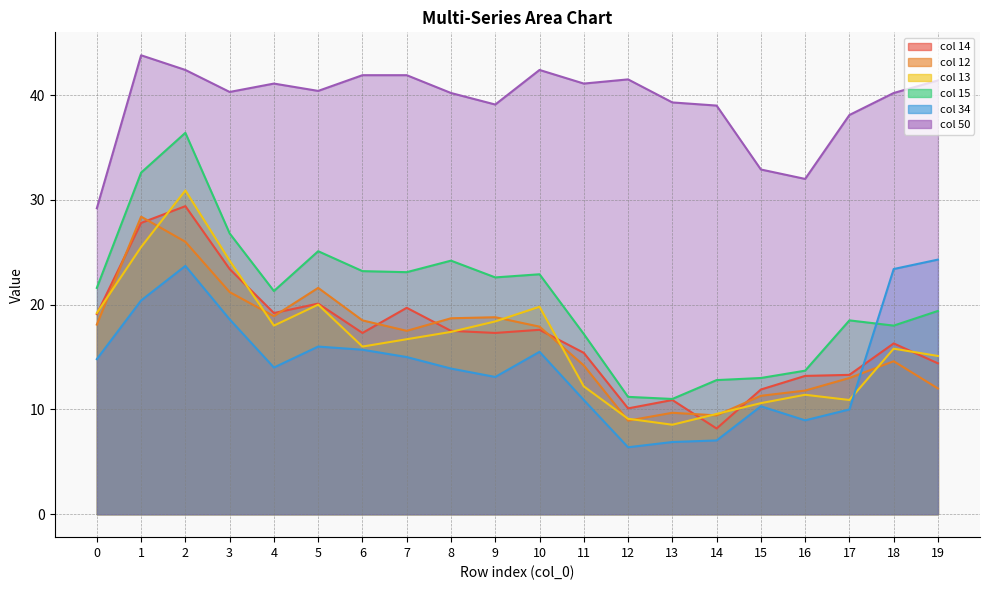

Is it true that 15 equals 4.9 at 11?

False